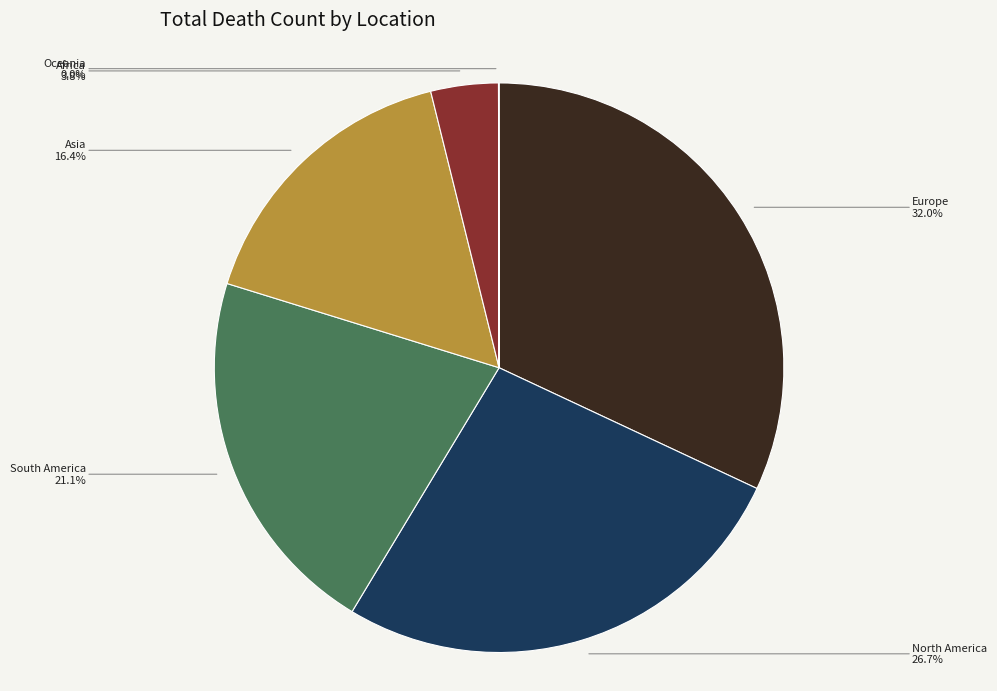

Is there any slice that represents more than half of the pie?

No